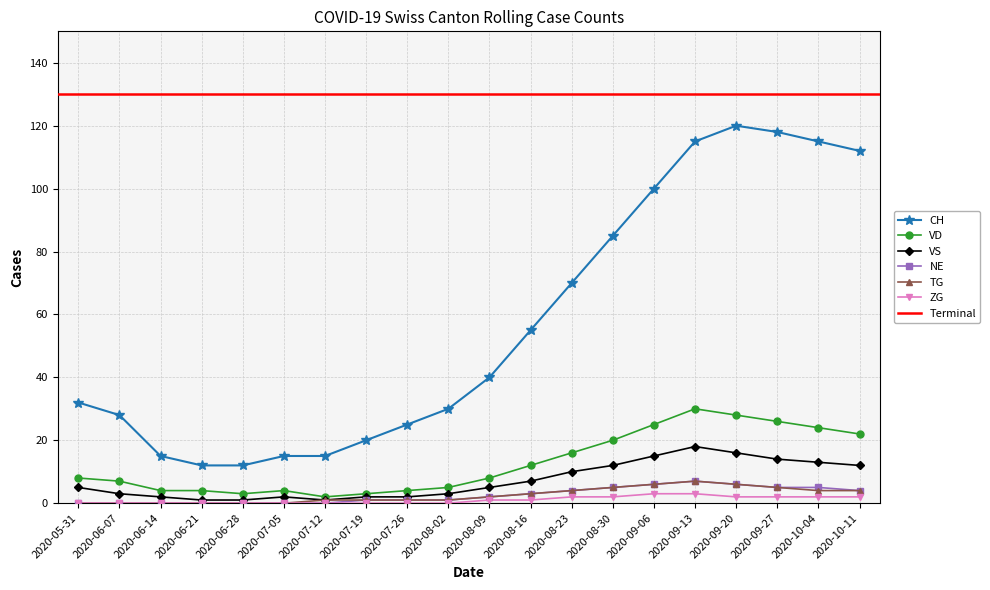

At how many categories does at least one series exceed 44?

9